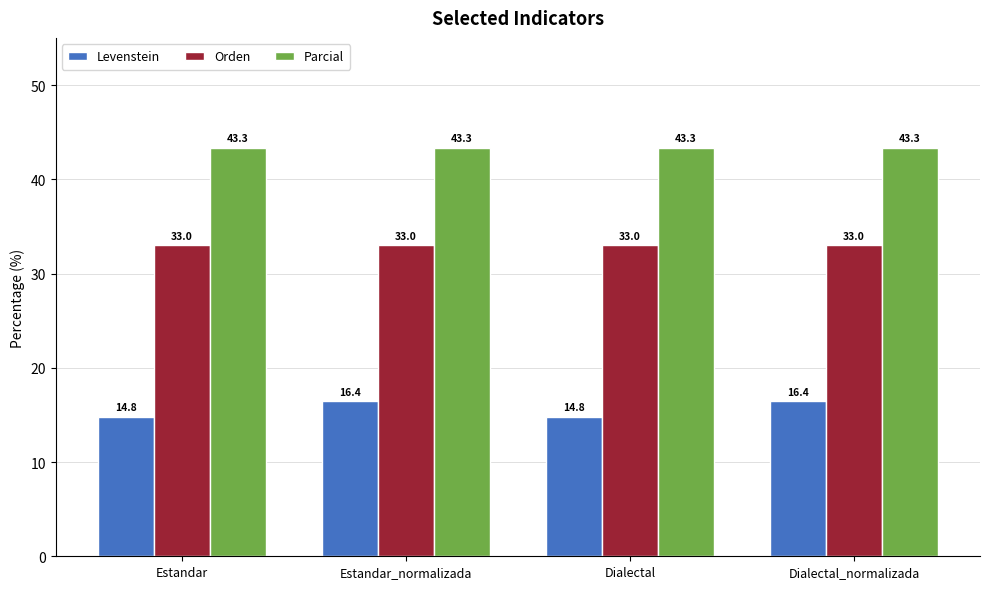

What is the greatest value displayed?

43.3